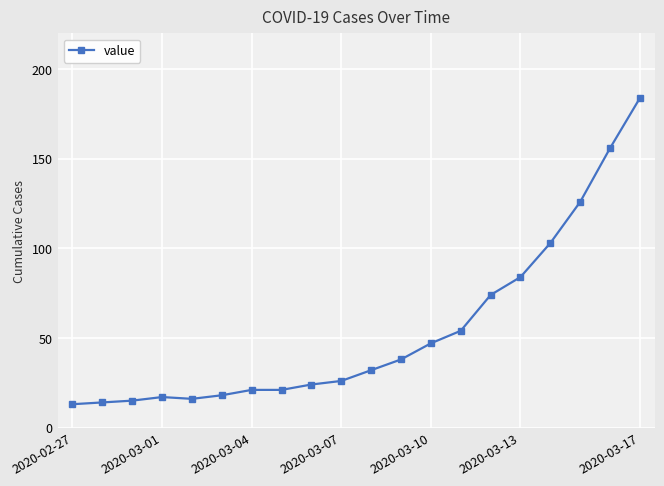

What is the minimum value shown in the chart?

13